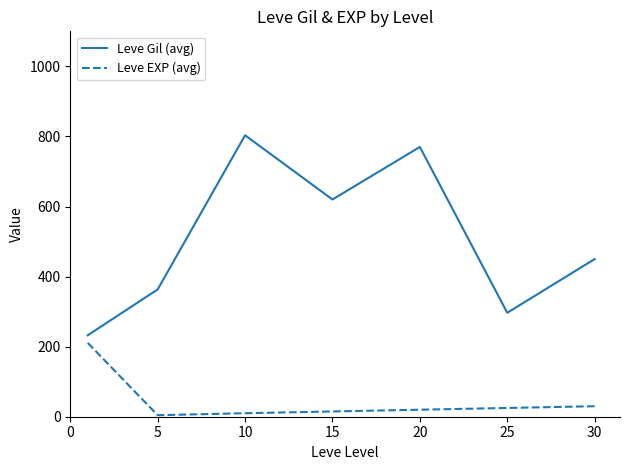

Which series has the widest spread of values?

Leve Gil (avg)